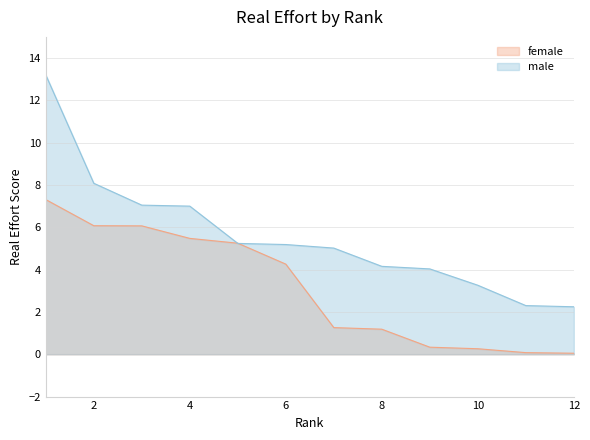

Rank the categories by female value from lowest to highest.

12, 11, 10, 9, 8, 7, 6, 5, 4, 3, 2, 1